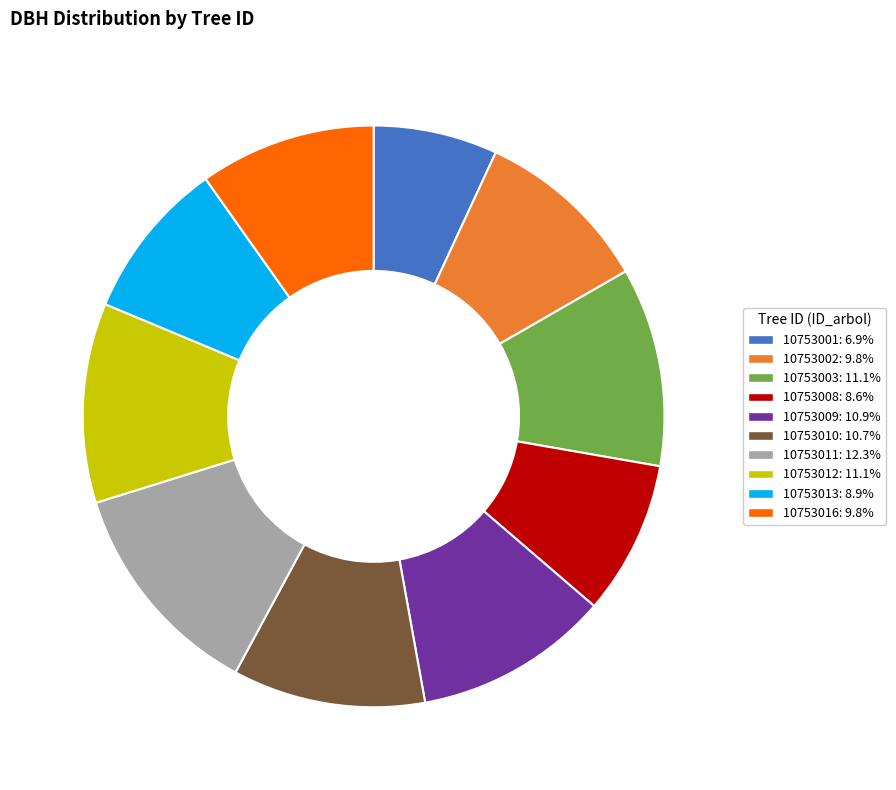

Do 10753009 and 10753008 together represent more than half of the pie?

No